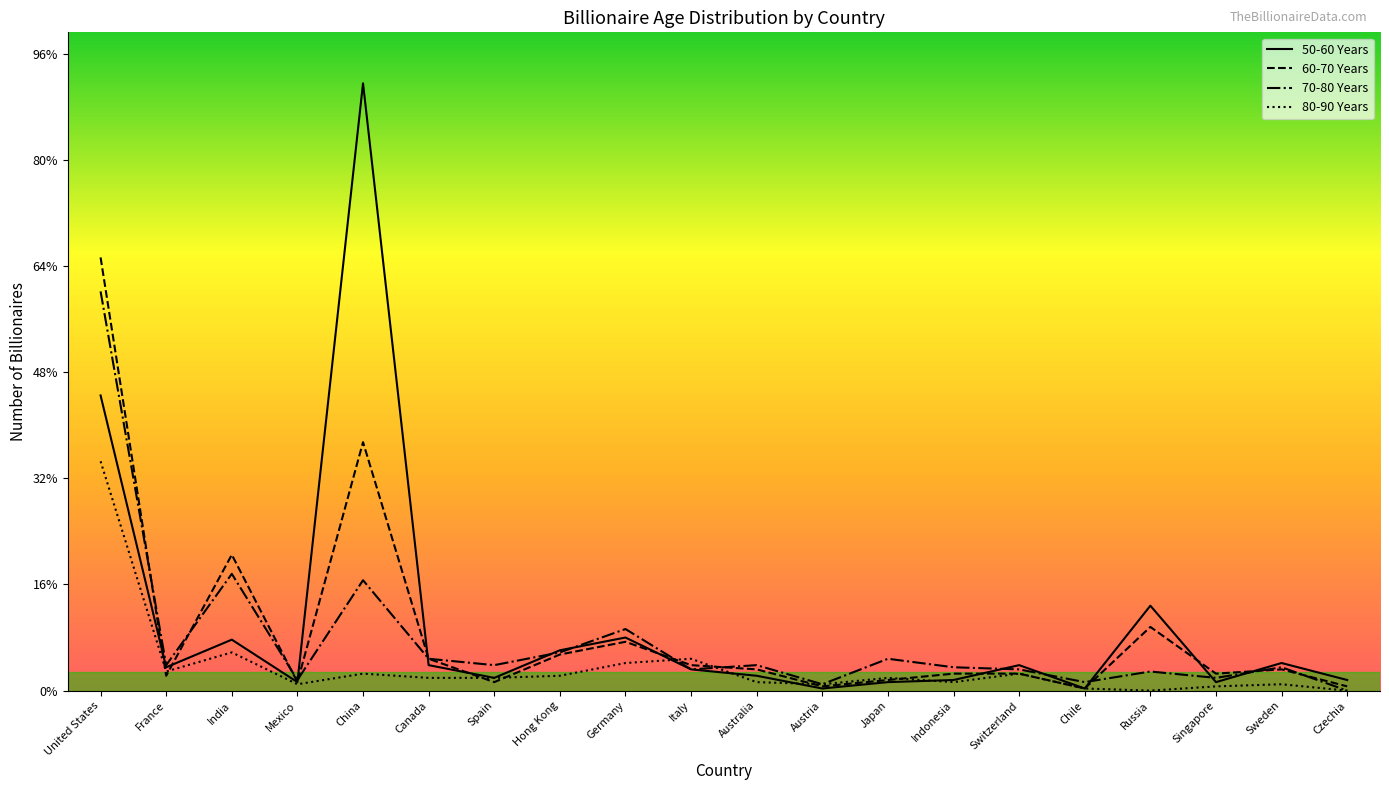

True or false: 70-80 Years has a value of 17 at Italy.

False